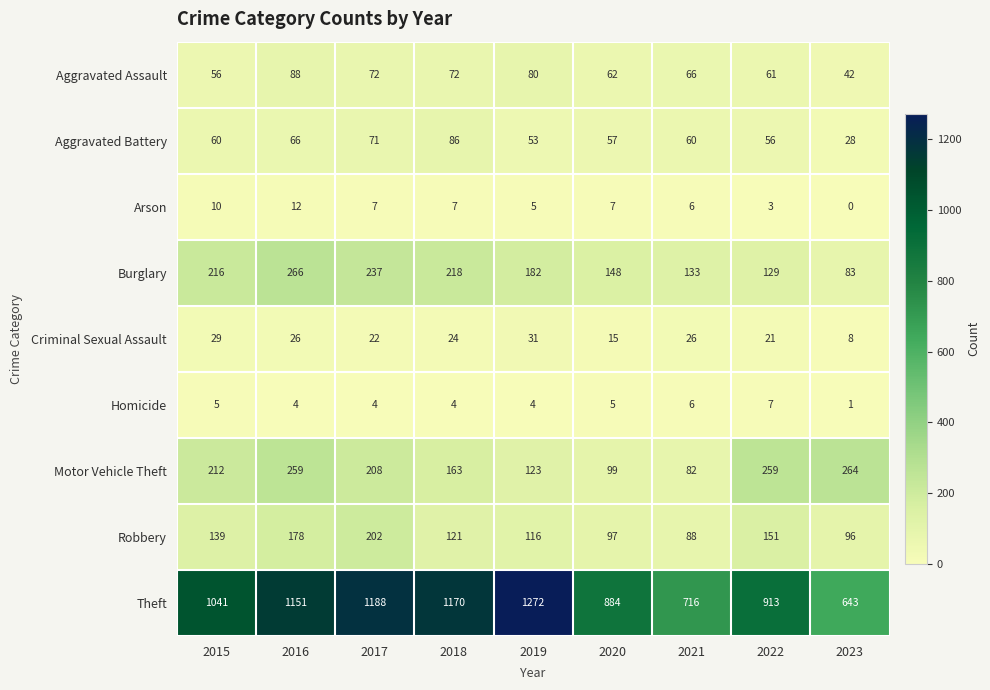

At 2015, list the series in order from smallest to largest.

Homicide, Arson, Criminal Sexual Assault, Aggravated Assault, Aggravated Battery, Robbery, Motor Vehicle Theft, Burglary, Theft